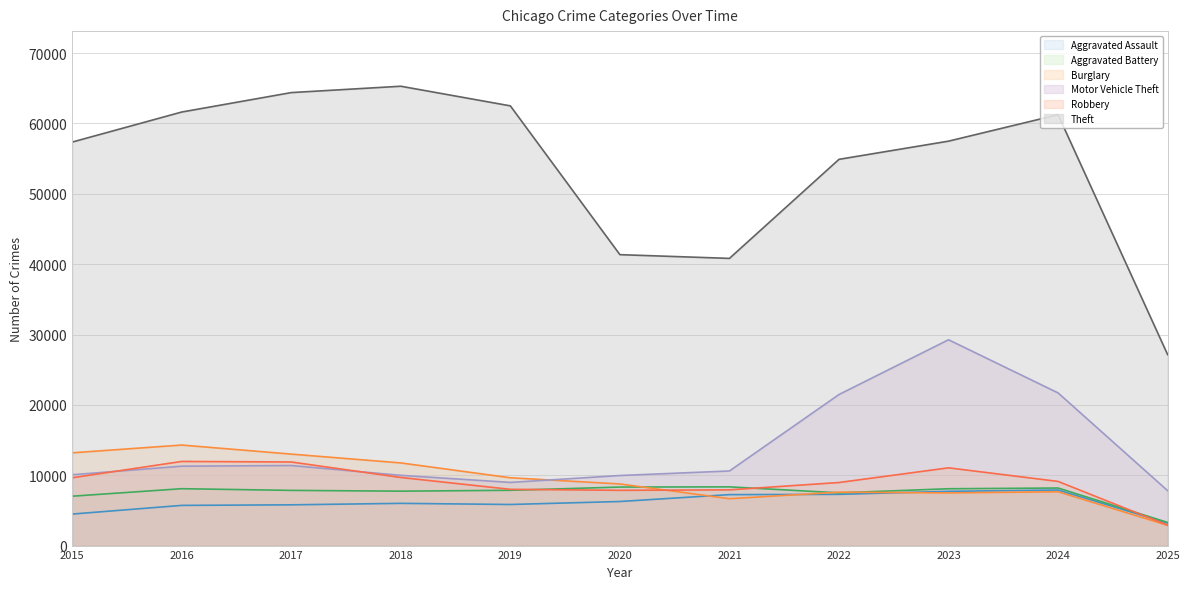

In Robbery, how many points are higher than both neighbors (excluding endpoints)?

2